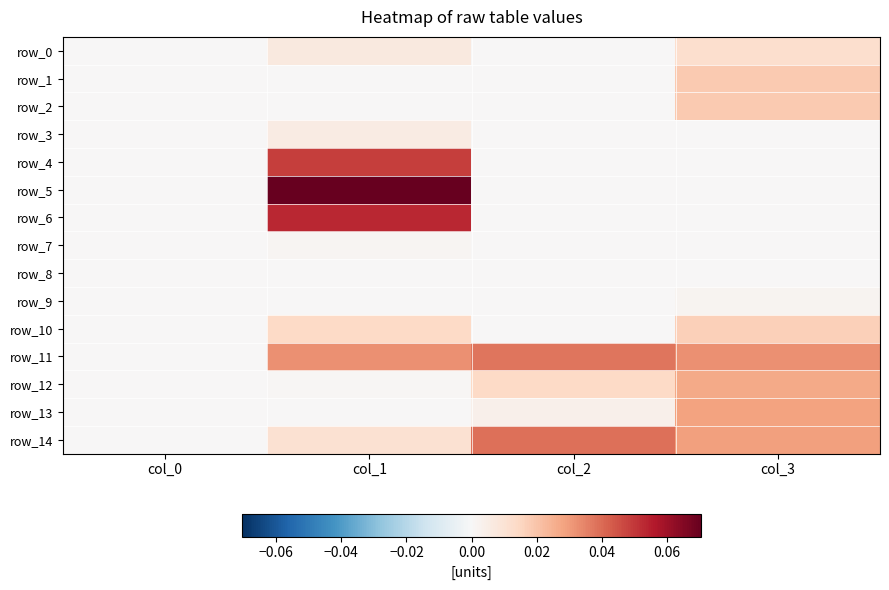

Reading left to right, transcribe all the data shown in this chart.

row_0: 0.0	0.0	0.0	0.0
row_1: 0.0	0.0	0.0	0.0
row_2: 0.0	0.0	0.0	0.0
row_3: 0.0	0.0	0.0	0.0
row_4: 0.0	0.0	0.0	0.0
row_5: 0.0	0.1	0.0	0.0
row_6: 0.0	0.1	0.0	0.0
row_7: 0.0	0.0	0.0	0.0
row_8: 0.0	0.0	0.0	0.0
row_9: 0.0	0.0	0.0	0.0
row_10: 0.0	0.0	0.0	0.0
row_11: 0.0	0.0	0.0	0.0
row_12: 0.0	0.0	0.0	0.0
row_13: 0.0	0.0	0.0	0.0
row_14: 0.0	0.0	0.0	0.0